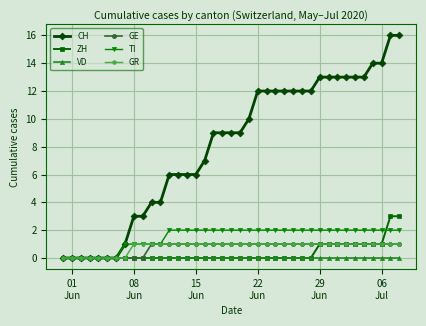

Which series has the largest total across all categories?

CH